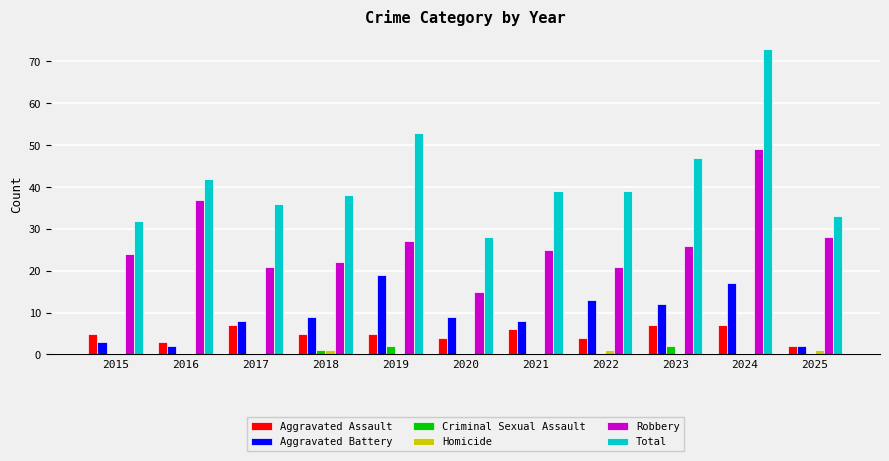

What is the maximum value for Aggravated Battery?

19